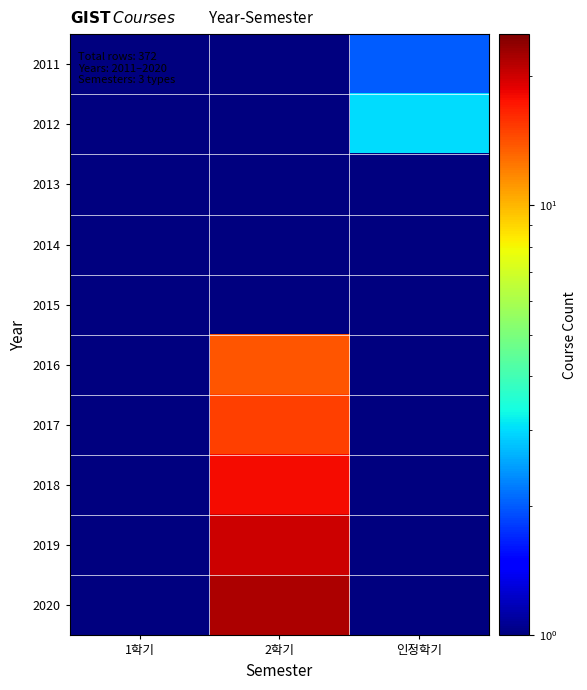

Reading left to right, extract all data points from this chart.

2011: 1학기=0.5	2학기=1.0	인정학기=2.0
2012: 1학기=0.5	2학기=1.0	인정학기=3.0
2013: 1학기=0.5	2학기=0.5	인정학기=0.5
2014: 1학기=0.5	2학기=0.5	인정학기=0.5
2015: 1학기=0.5	2학기=0.5	인정학기=0.5
2016: 1학기=0.5	2학기=14.0	인정학기=0.5
2017: 1학기=0.5	2학기=15.0	인정학기=0.5
2018: 1학기=0.5	2학기=18.0	인정학기=0.5
2019: 1학기=0.5	2학기=20.0	인정학기=0.5
2020: 1학기=0.5	2학기=22.0	인정학기=0.5